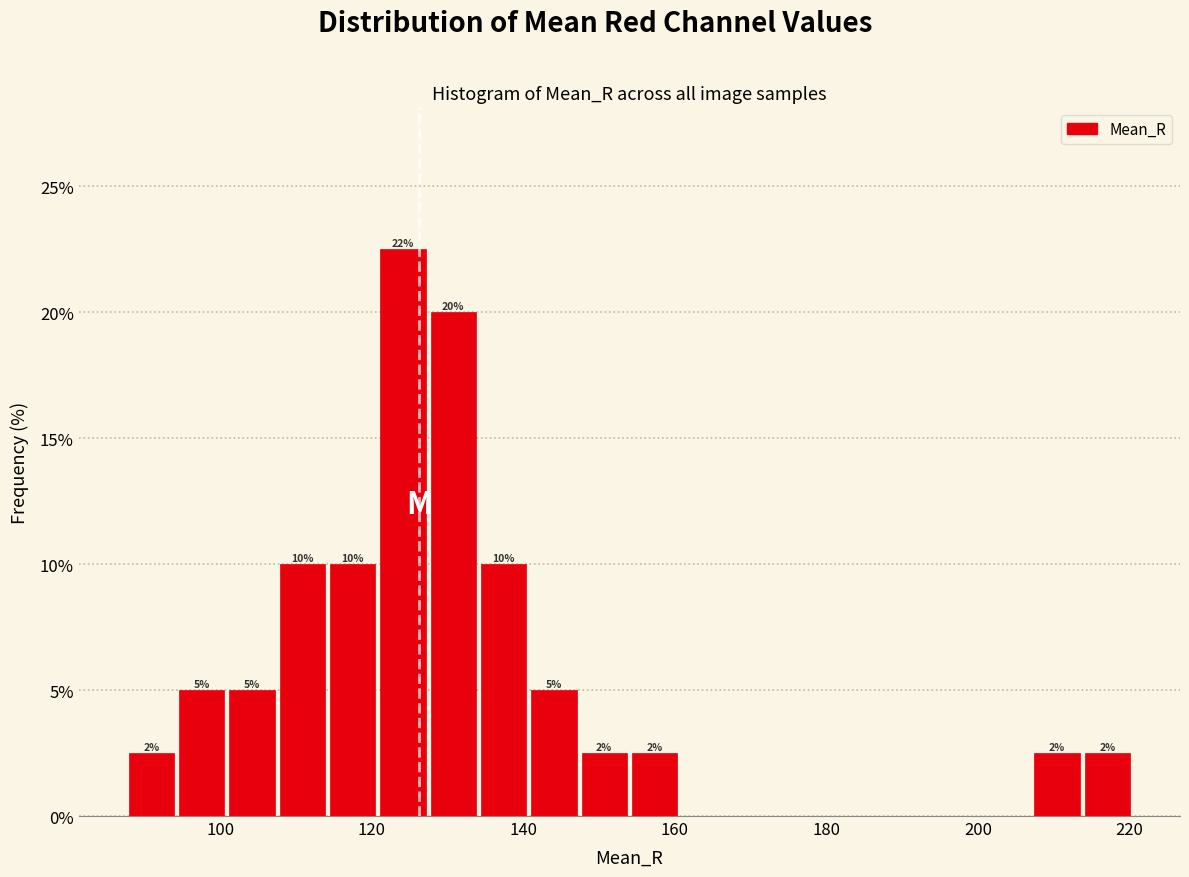

Around what value on the x-axis is the tallest bar? Give the approximate position of its centre, as read against the axis.

124